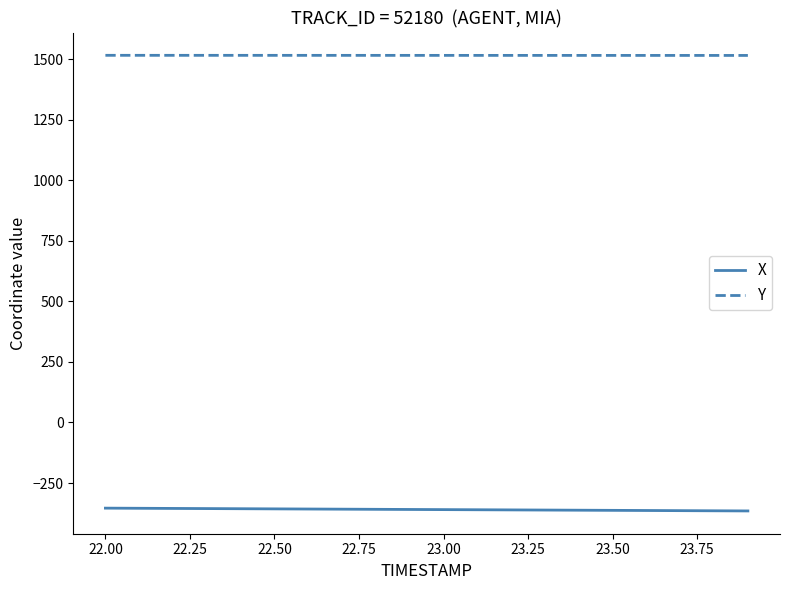

What is the lowest value of the X series?

-365.2